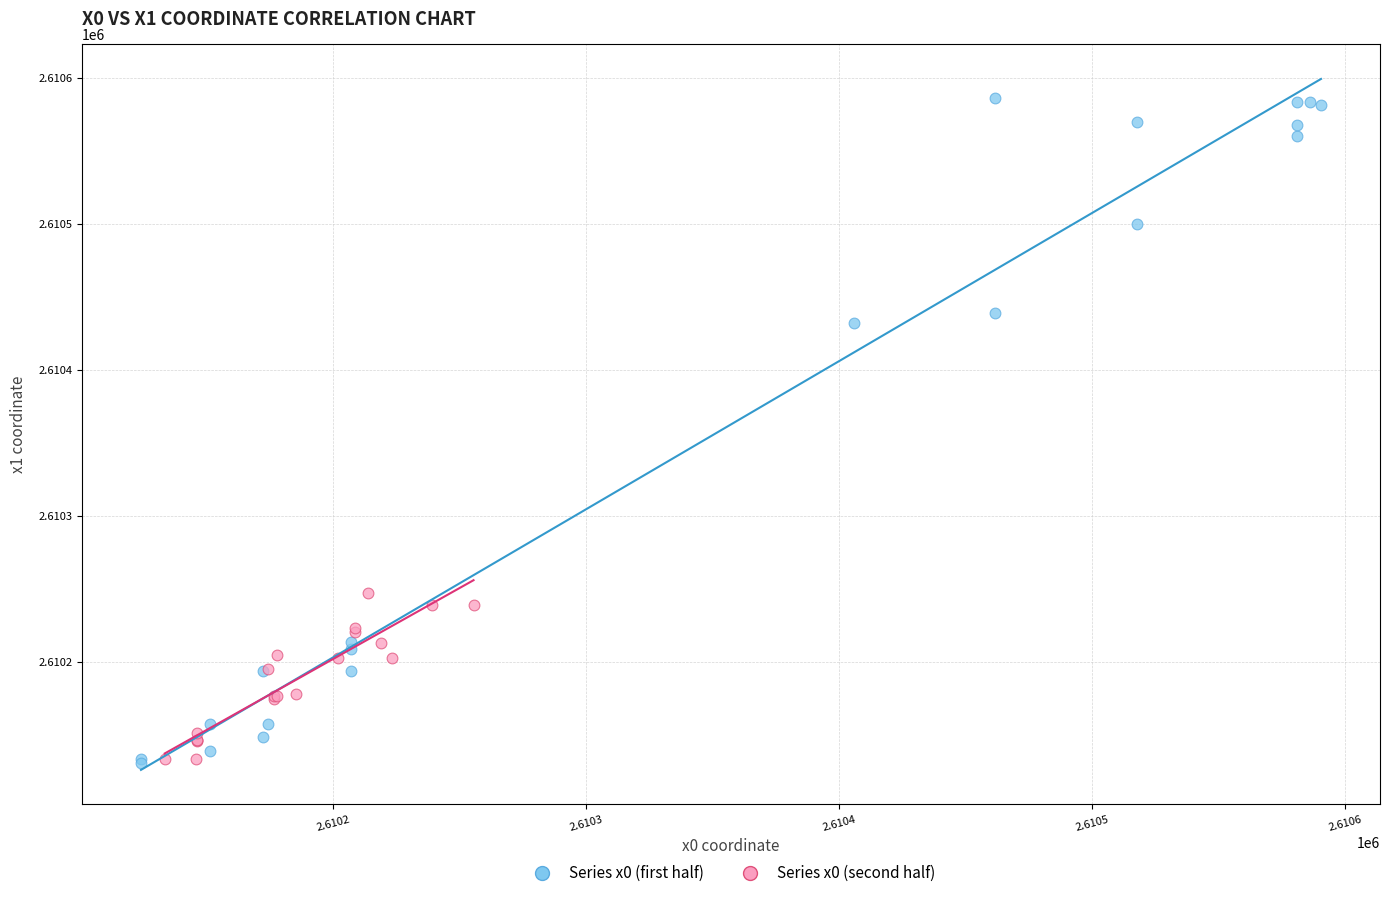

Which series has the widest spread of Y values?

Series x0 (first half)